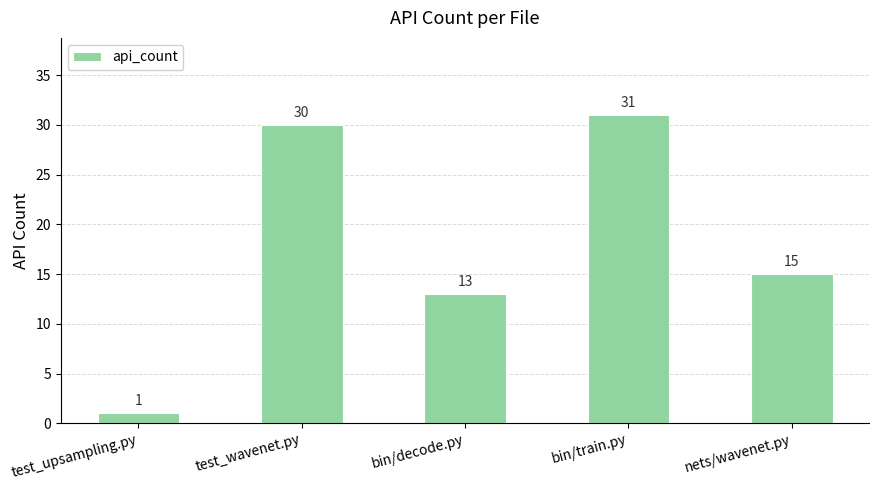

What is the label of the 3rd bar from the left?

bin/decode.py